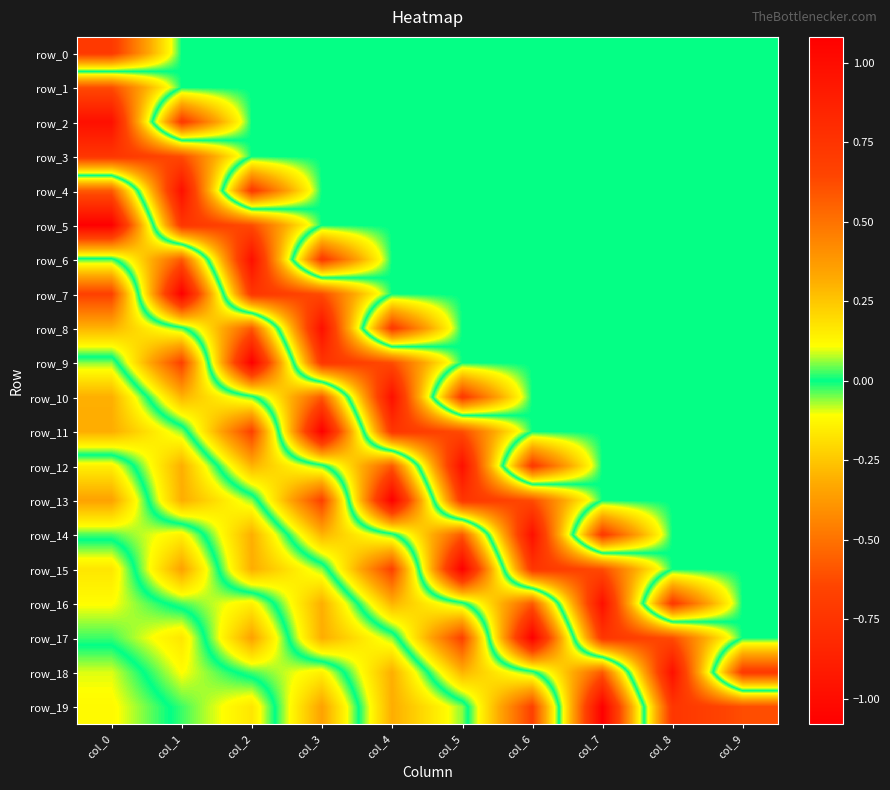

At which category is the sum across all series the highest?

col_9